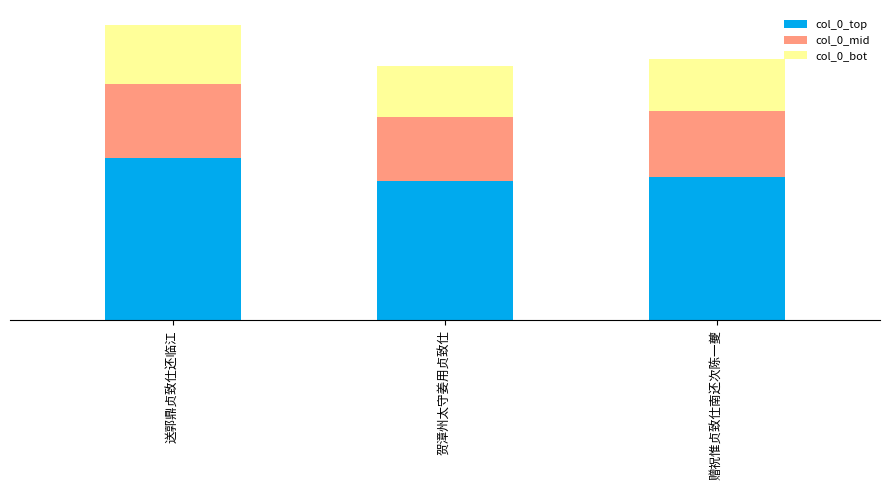

What is the difference between the col_0_mid values at 贺漳州太守姜用贞致仕 and 赠祝惟贞致仕南还次陈一夔?

3976.5